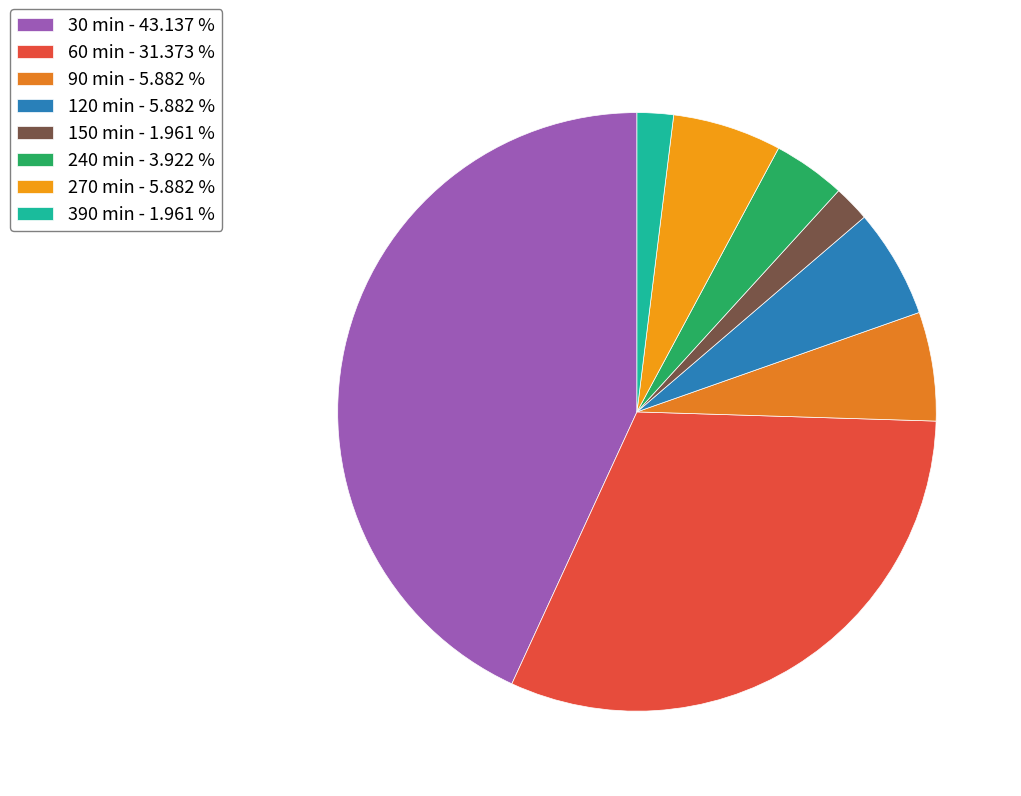

True or false: 150 min accounts for 2% of the total.

True